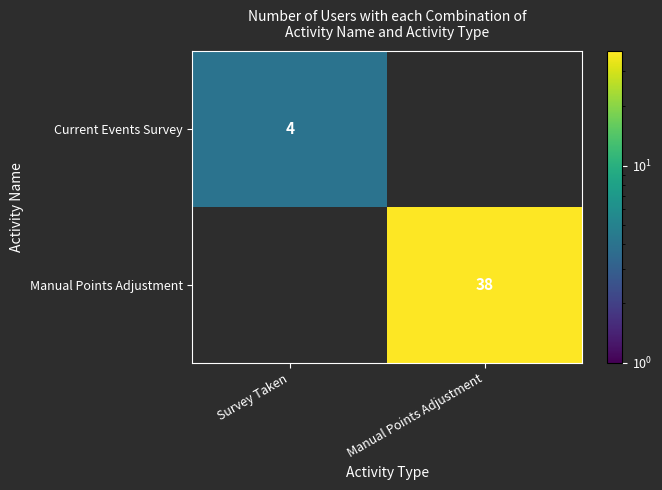

At which label does Manual Points Adjustment reach its peak?

Manual Points Adjustment